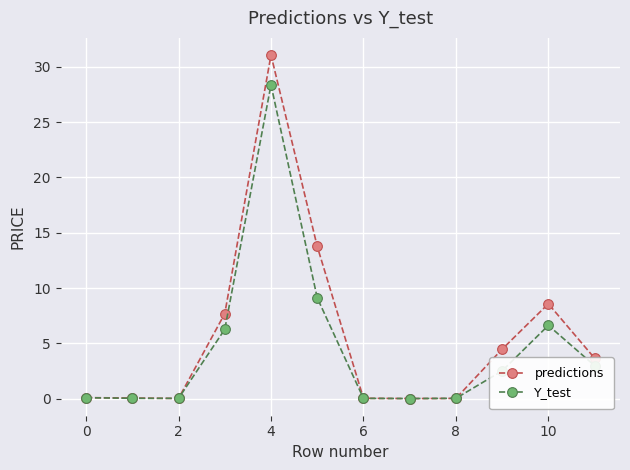

Which series has the largest range (max minus min)?

predictions